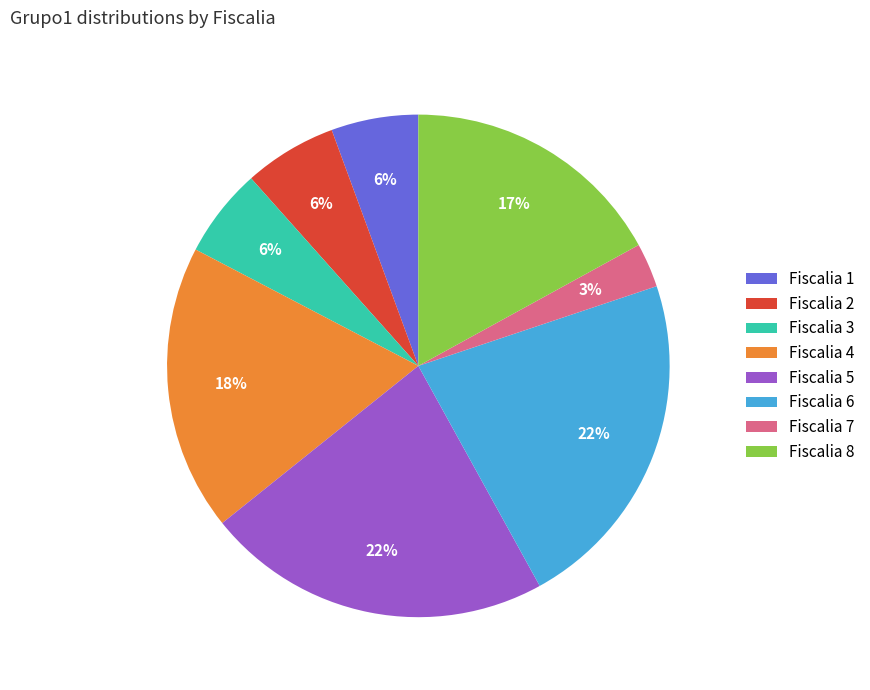

Is there any slice that represents more than half of the pie?

No